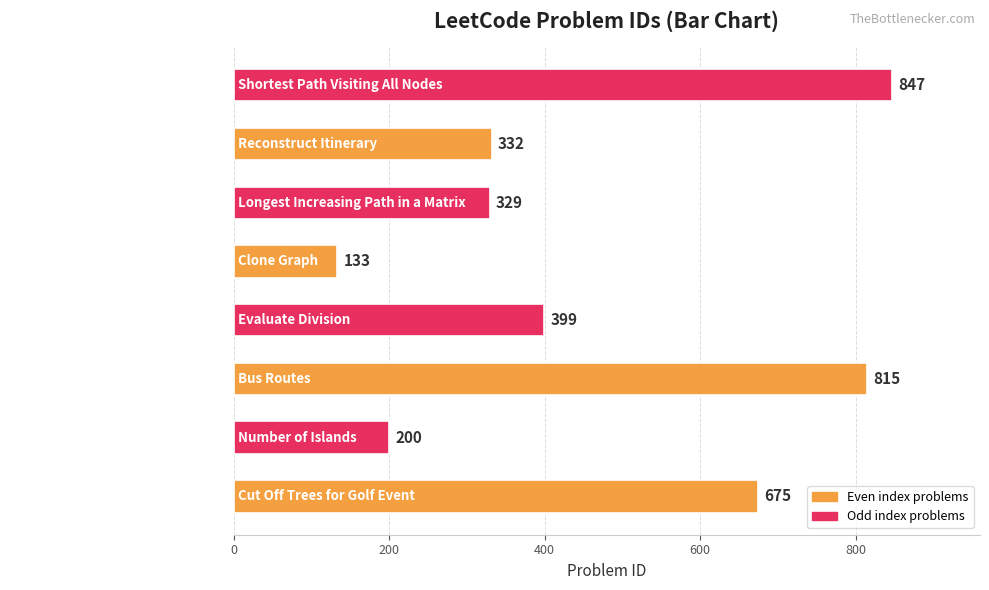

The value at Clone Graph is 133. True or false?

True